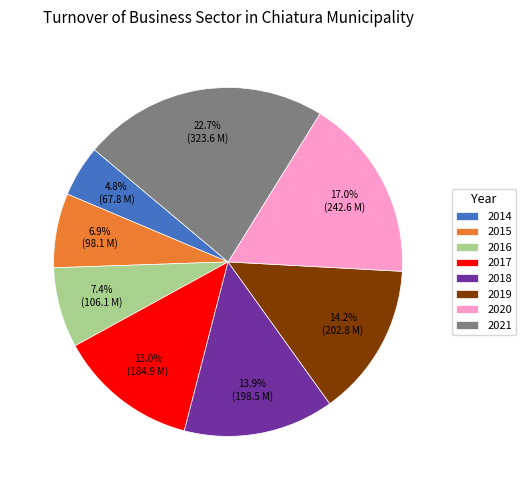

To the nearest percent, what portion does 2018 represent?

14%